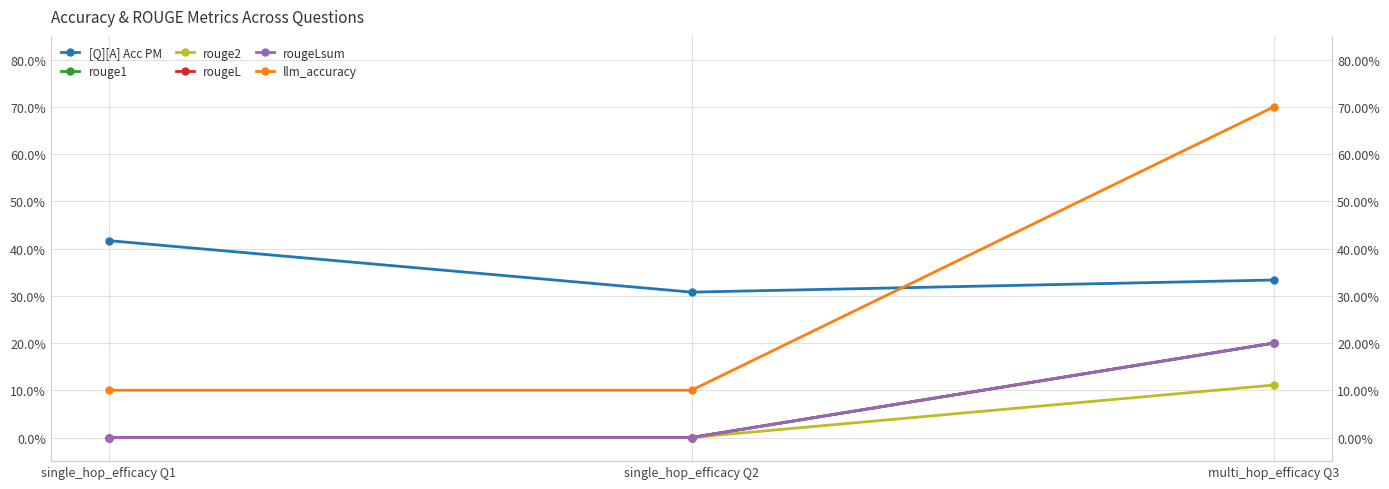

Is it true that rougeL equals 0.1 at single_hop_efficacy Q1?

False